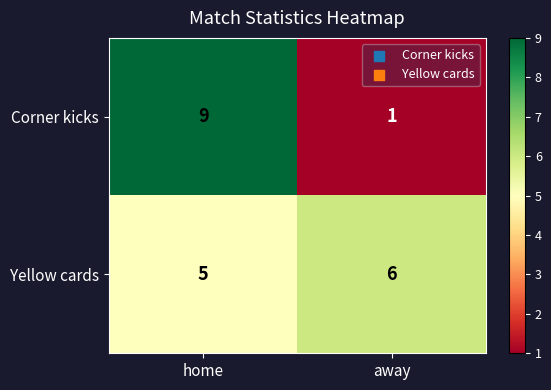

List the series in order of their overall mean, lowest first.

Corner kicks, Yellow cards